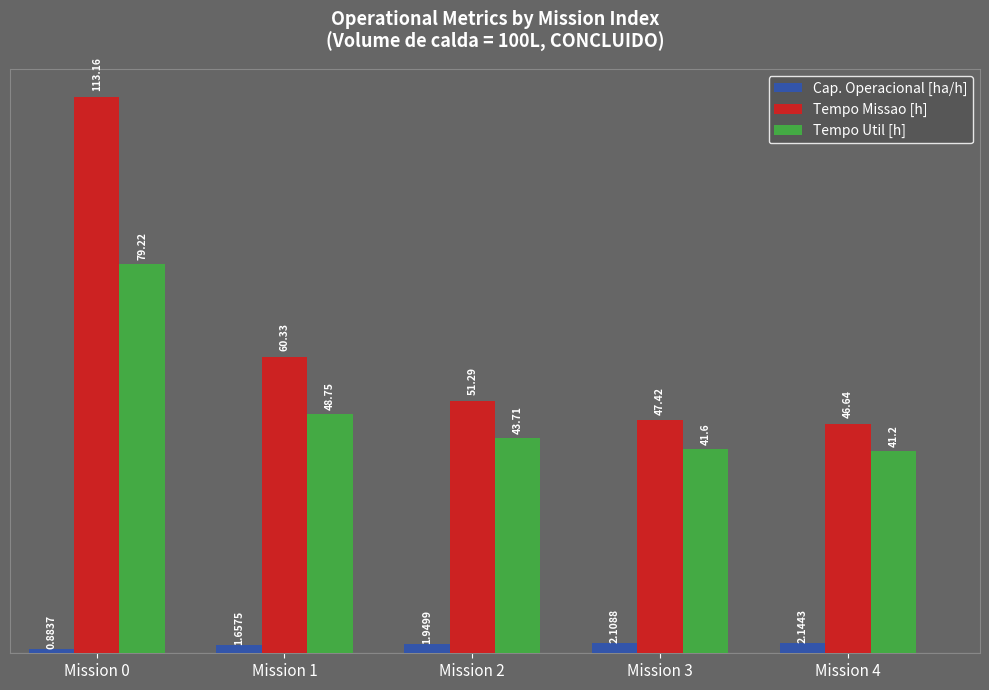

Where is Tempo Util [h] nearest to the value 60?

Mission 1